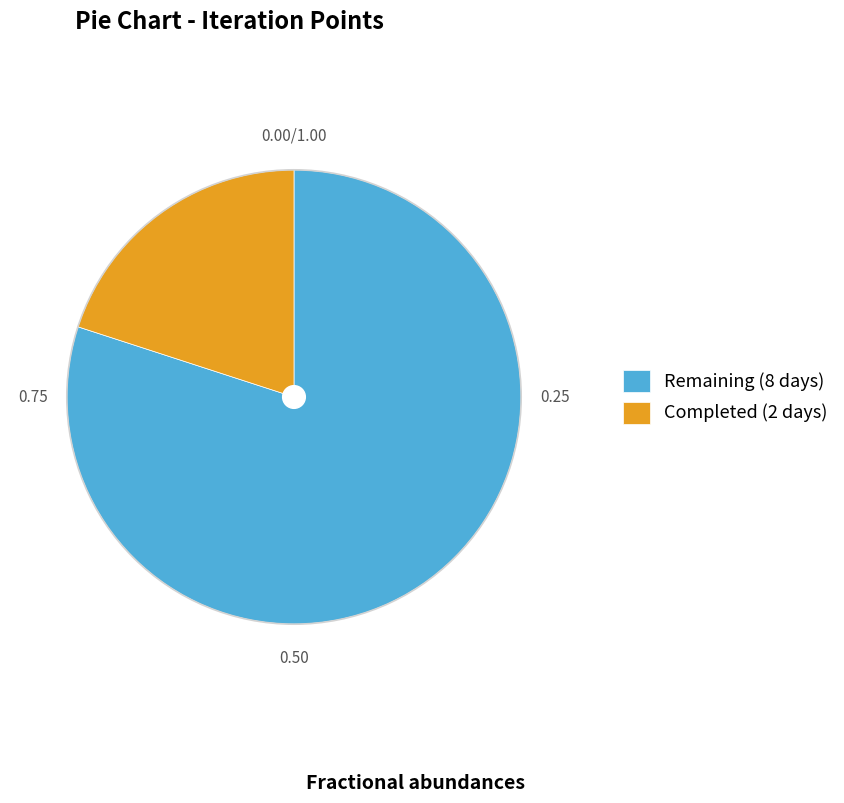

Combined, do Remaining (8 days) and Completed (2 days) account for over 50%?

Yes